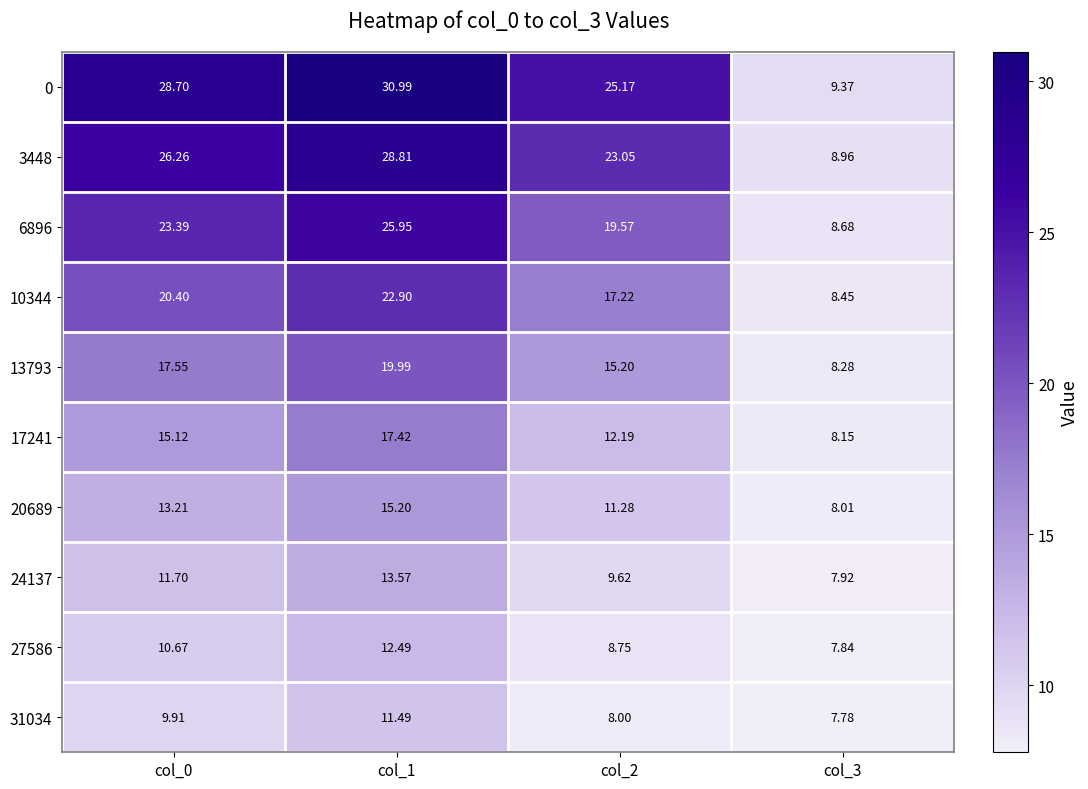

Is the value of 31034 at col_0 greater than the value of 3448 at col_1?

No